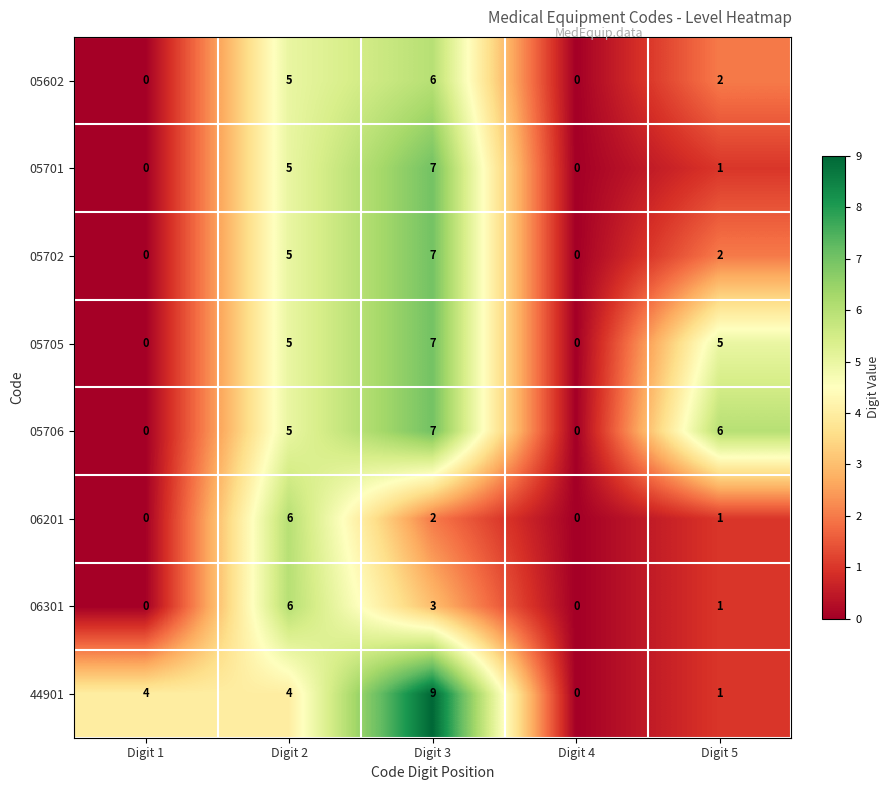

How many values in the 05602 series are below 2?

2